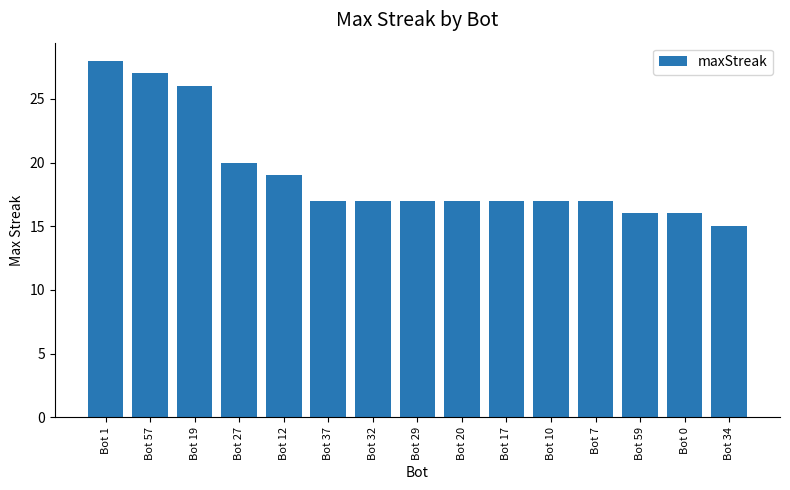

What is the difference between the maximum and minimum values?

13